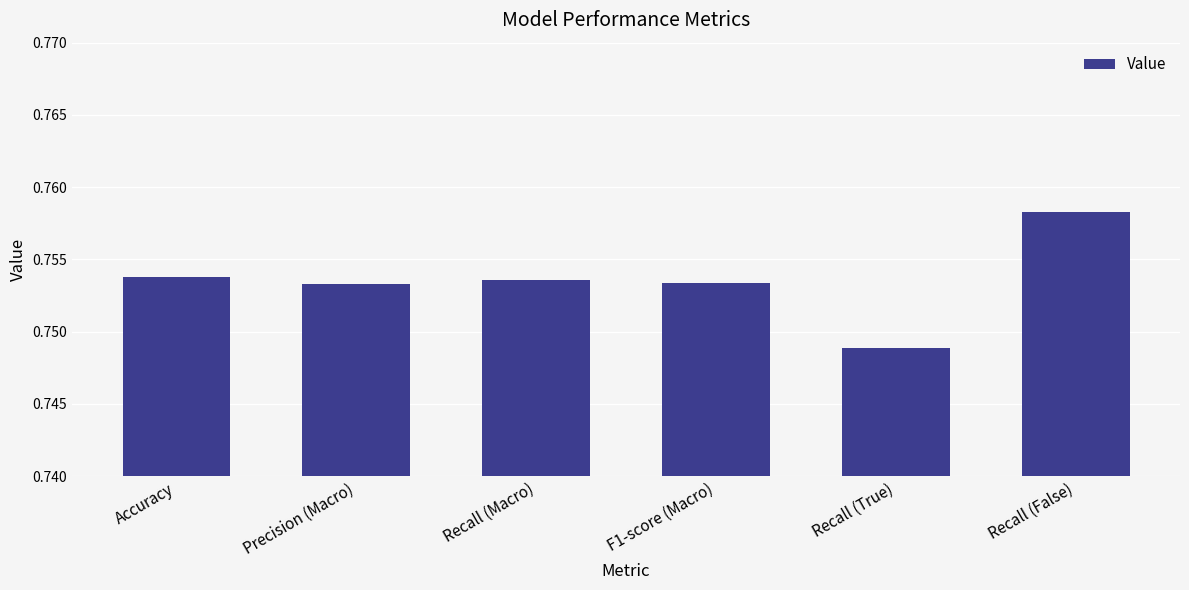

What is the label of the 6th bar from the right?

Accuracy